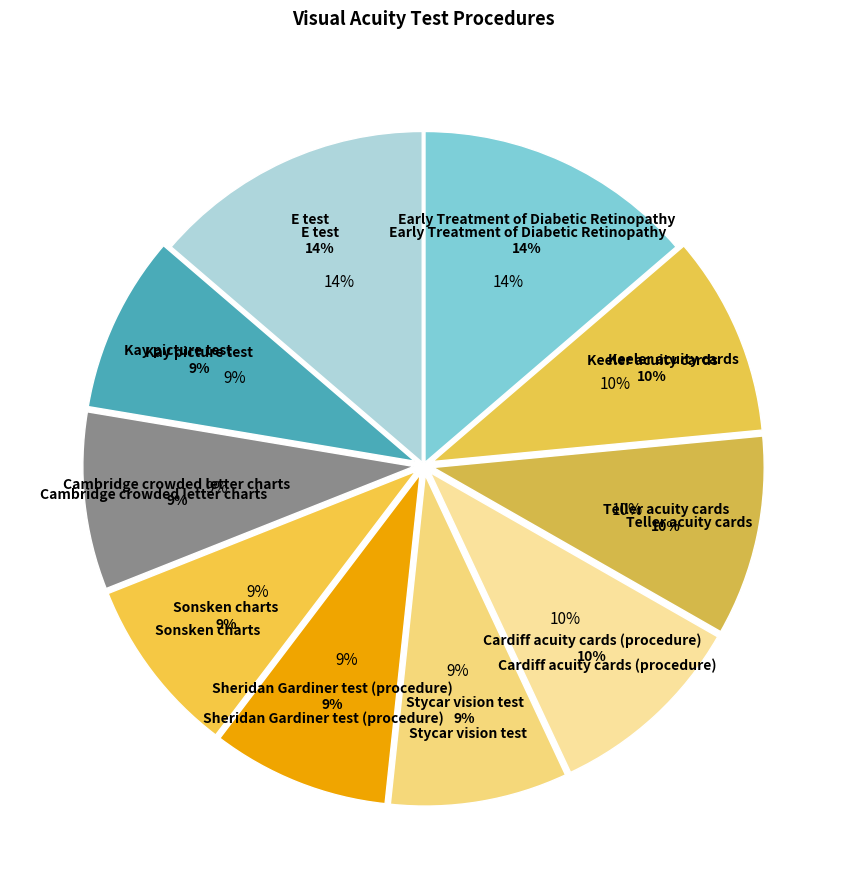

Does Stycar vision test account for over 50% of the chart?

No